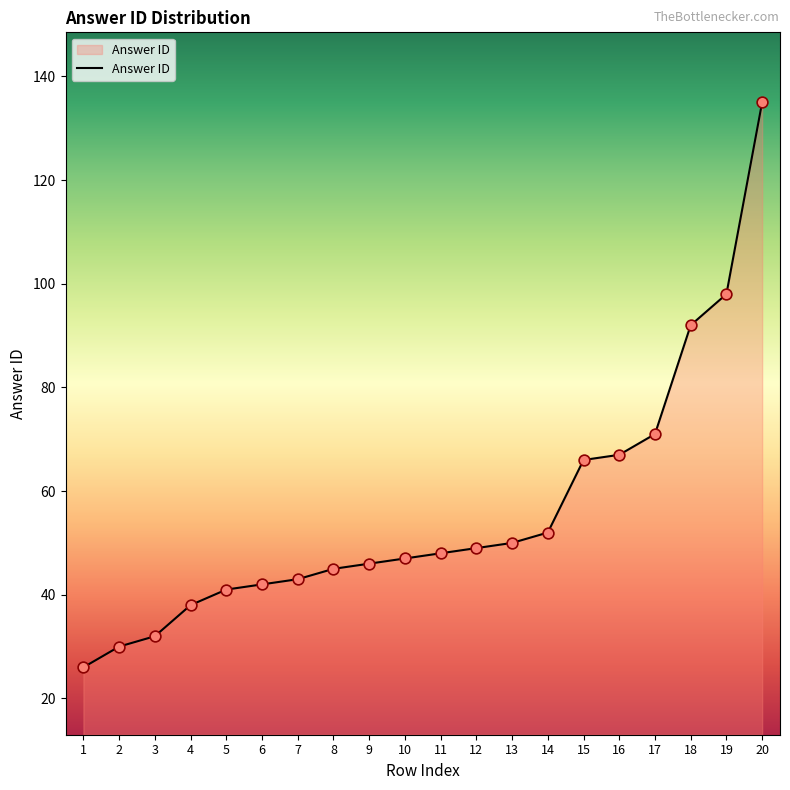

Which has a higher value, 9 or 19?

19